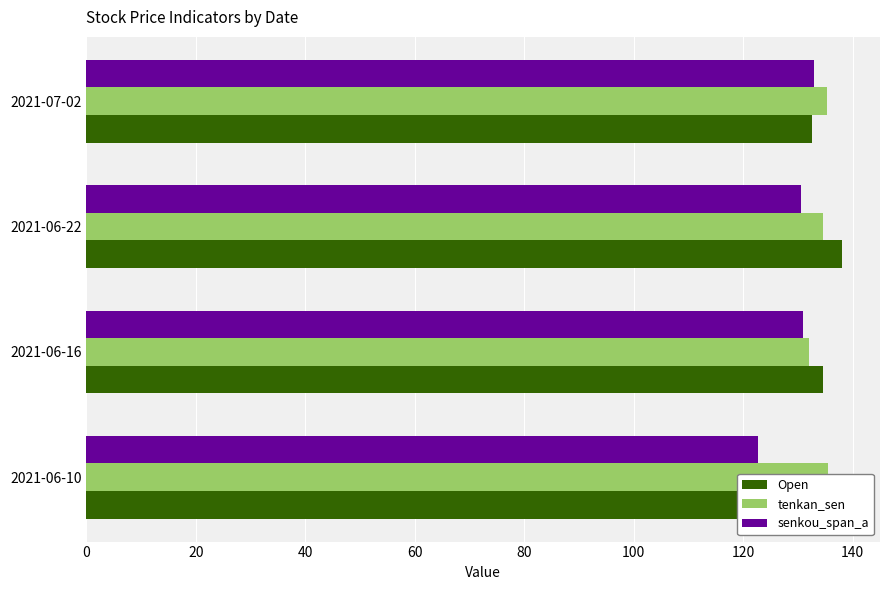

True or false: tenkan_sen has a value of 135.5 at 2021-06-10.

True